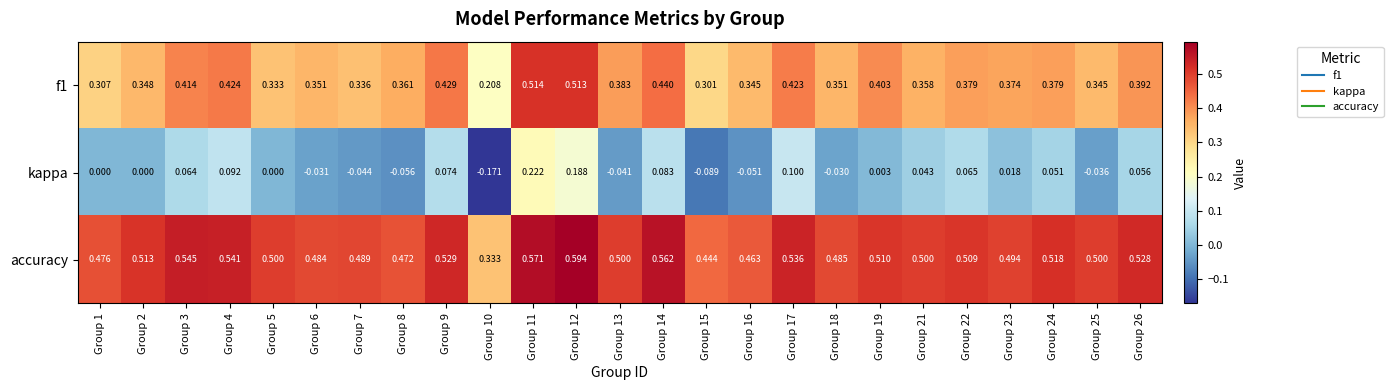

Between Group 4 and Group 11, which series saw the biggest shift?

kappa